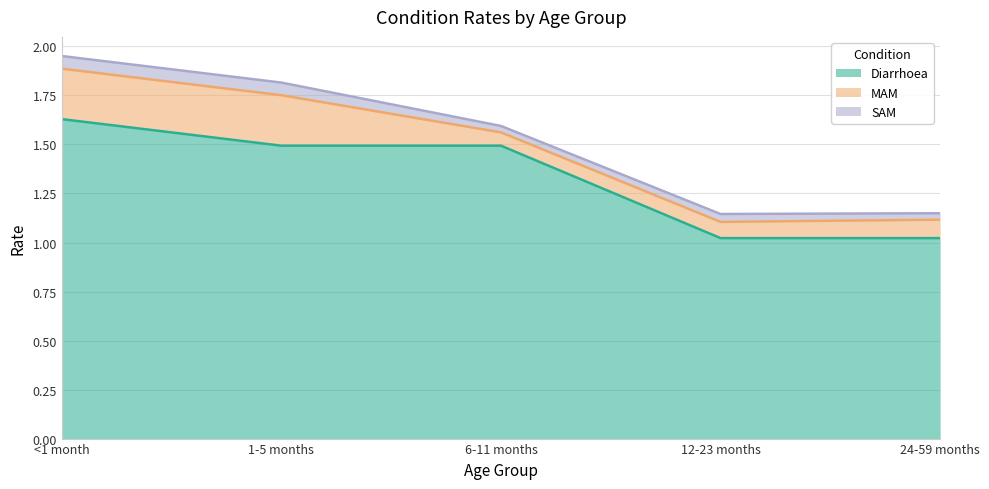

Reading right to left, transcribe all the data shown in this chart.

Diarrhoea: 24-59 months=1.0	12-23 months=1.0	6-11 months=1.5	1-5 months=1.5	<1 month=1.6
MAM: 24-59 months=0.1	12-23 months=0.1	6-11 months=0.1	1-5 months=0.3	<1 month=0.3
SAM: 24-59 months=0.0	12-23 months=0.0	6-11 months=0.0	1-5 months=0.1	<1 month=0.1